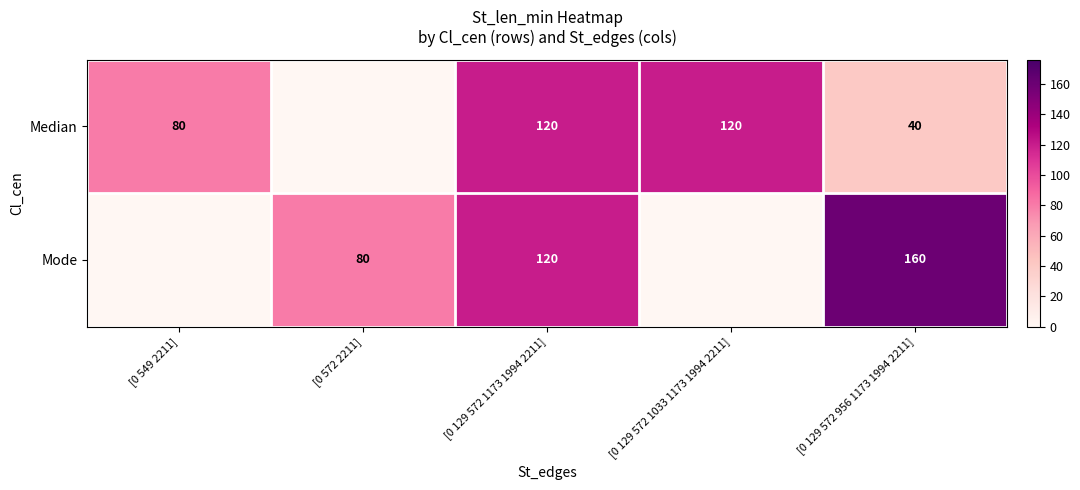

The Median series shows 131 at [0 549 2211]. True or false?

False